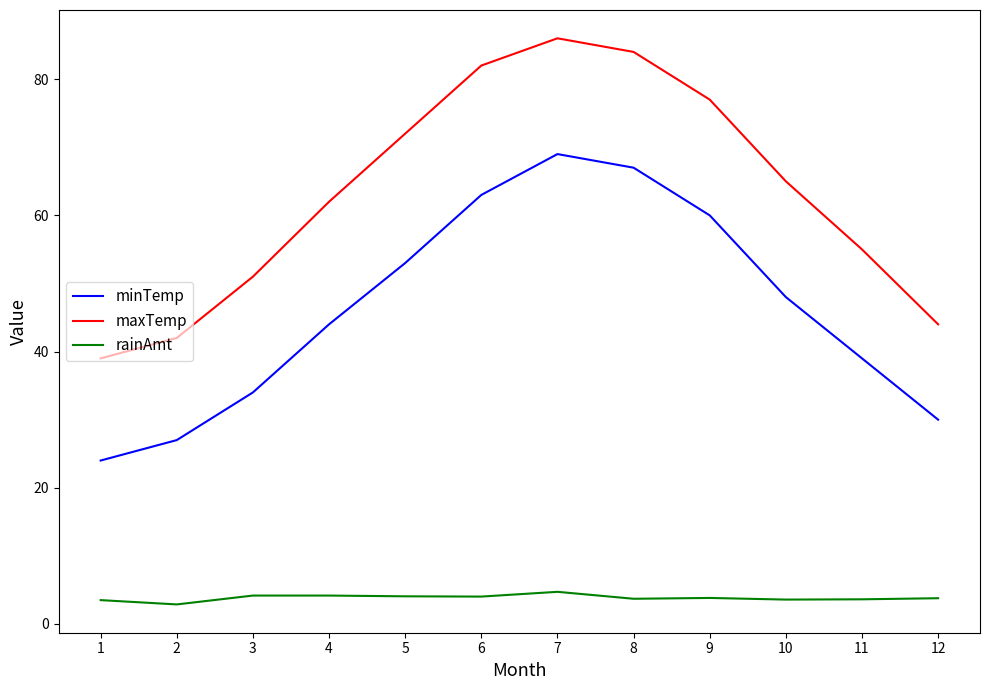

What is the difference between the minTemp values at 3 and 8?

33.0